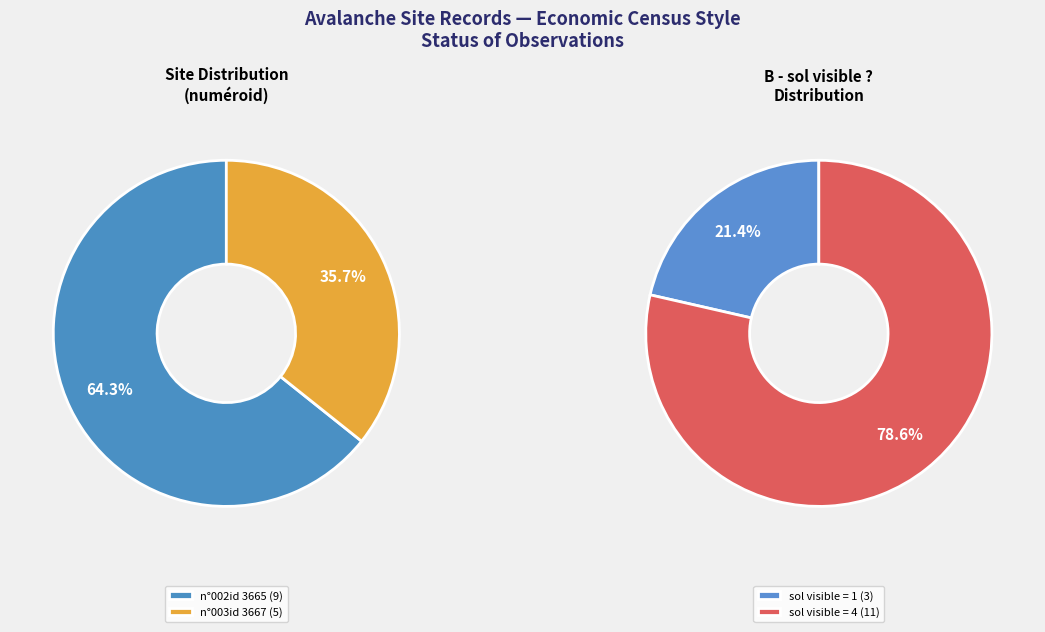

Does n°003id 3667 represent more than half of the total?

No